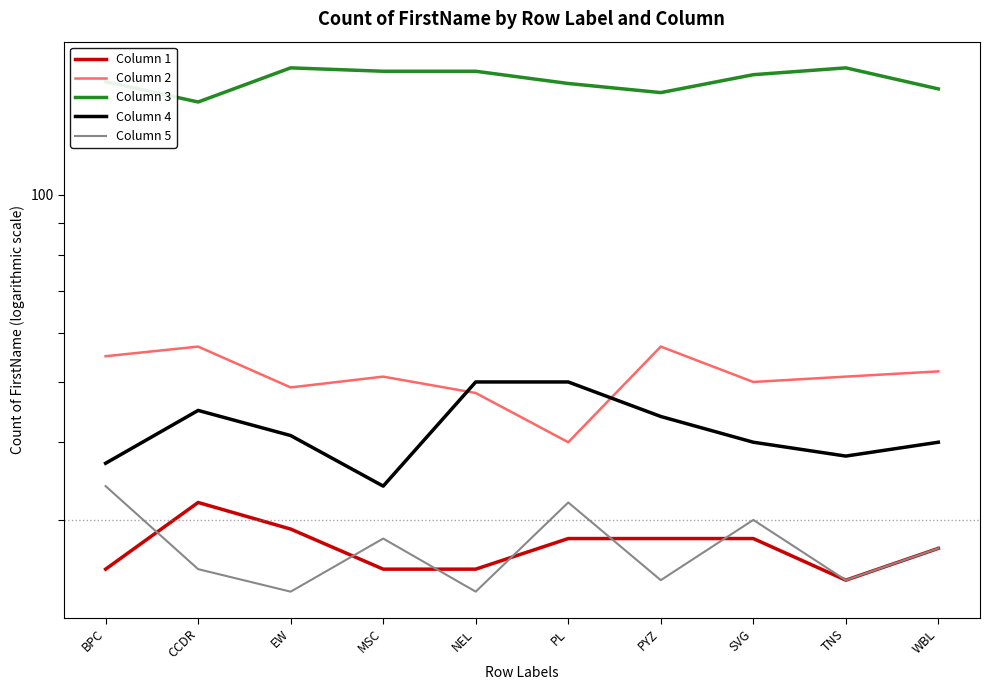

After their last crossing, which series has the higher values: Column 2 or Column 4?

Column 2